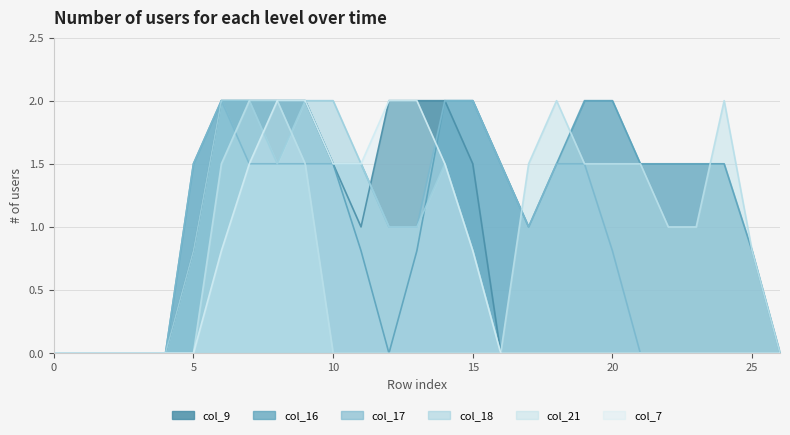

Which series has the largest total across all categories?

col_16